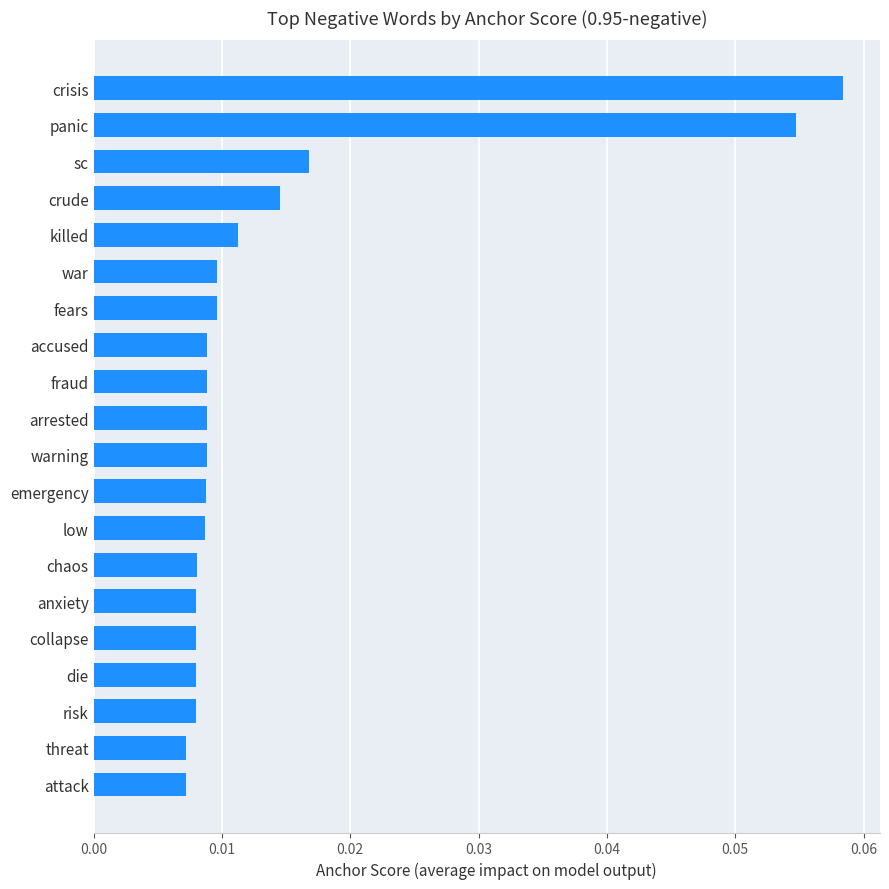

Which category has the highest value across all series?

crisis